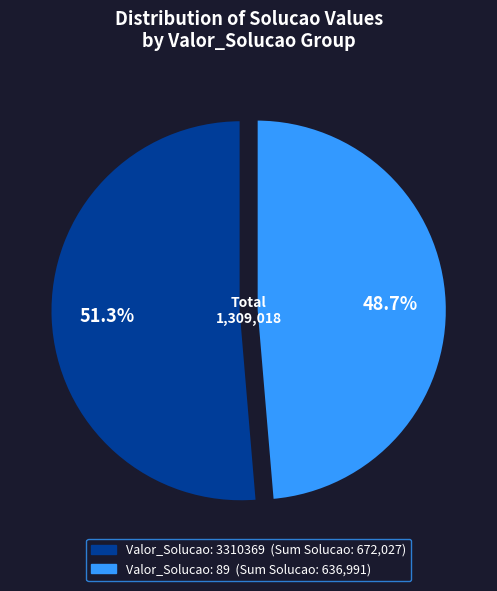

Does any single category account for the majority?

Yes